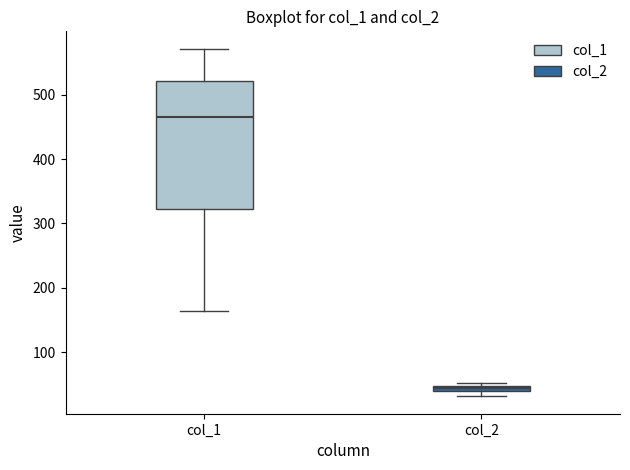

Which box is the tallest, from its lower edge to its upper edge?

col_1